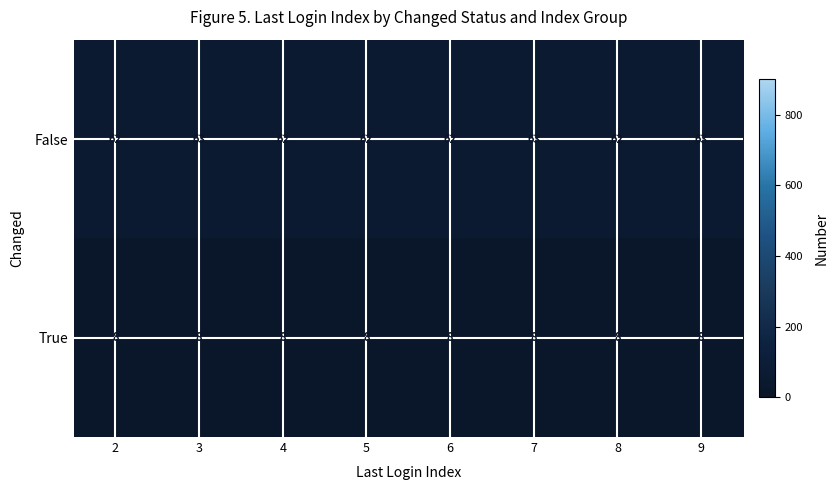

The value of False at 8 is 32. True or false?

False